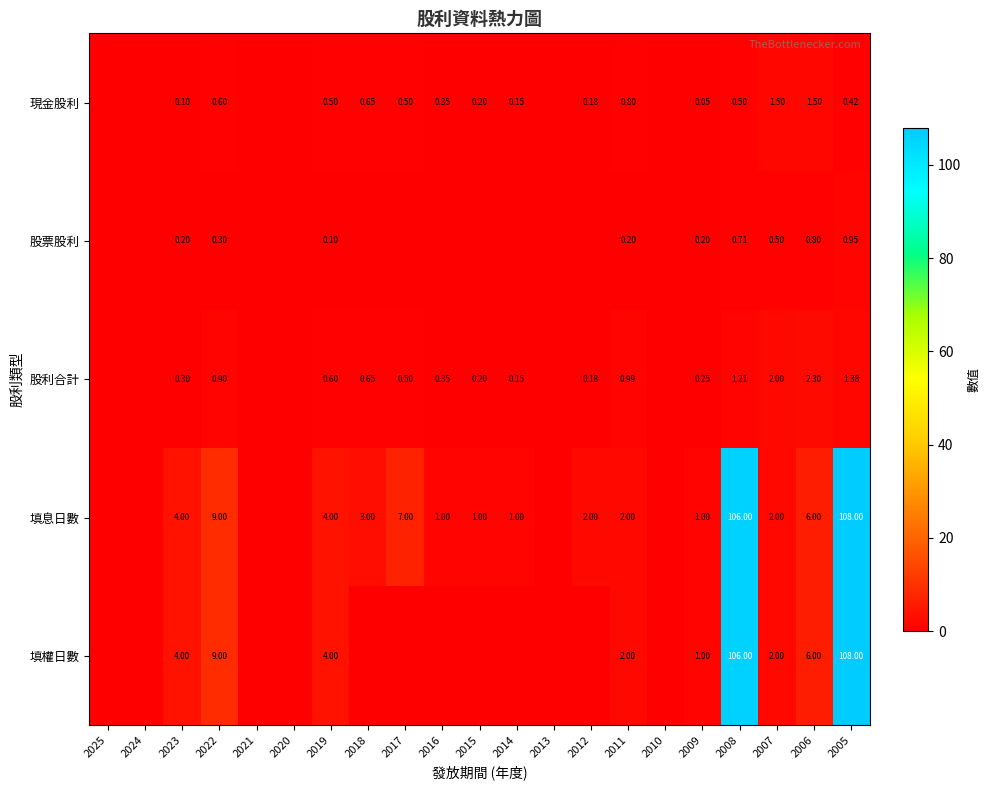

Is the value of 現金股利 at 2011 greater than the value of 股利合計 at 2008?

No